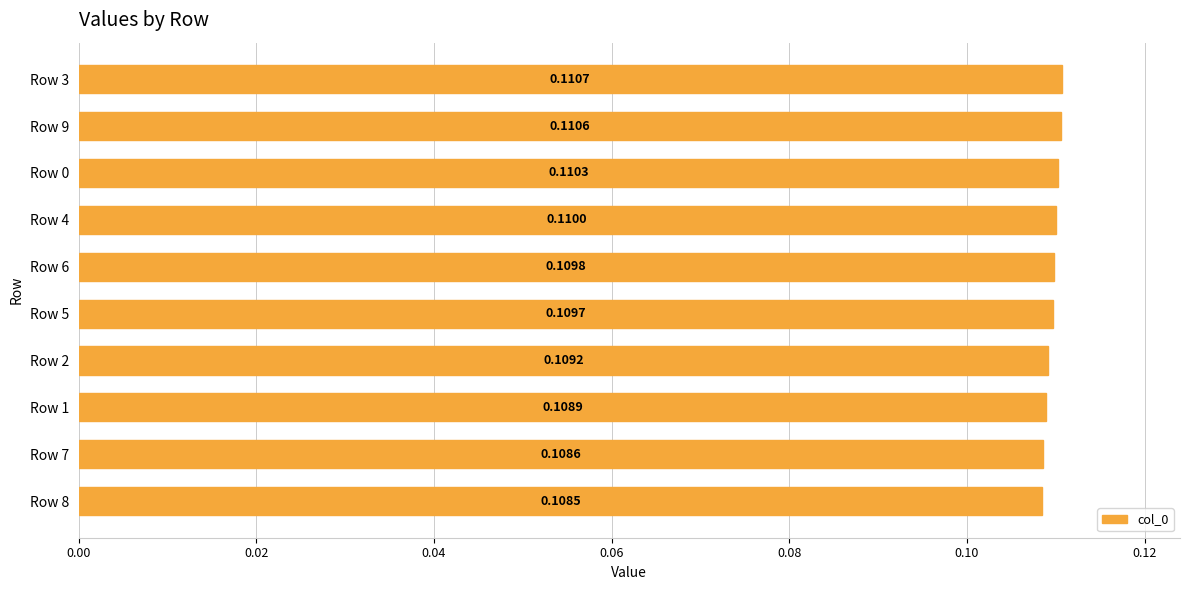

Which category has the lowest value across all series?

Row 8